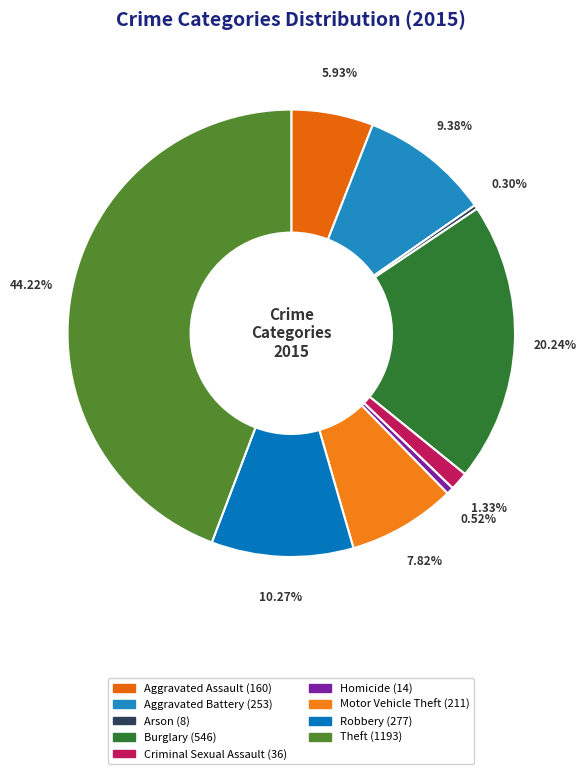

Which has a higher value, Burglary or Aggravated Assault?

Burglary